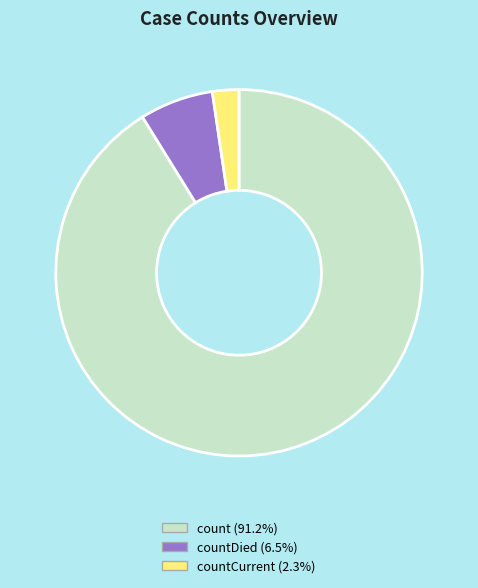

Is there any slice that represents more than half of the pie?

Yes